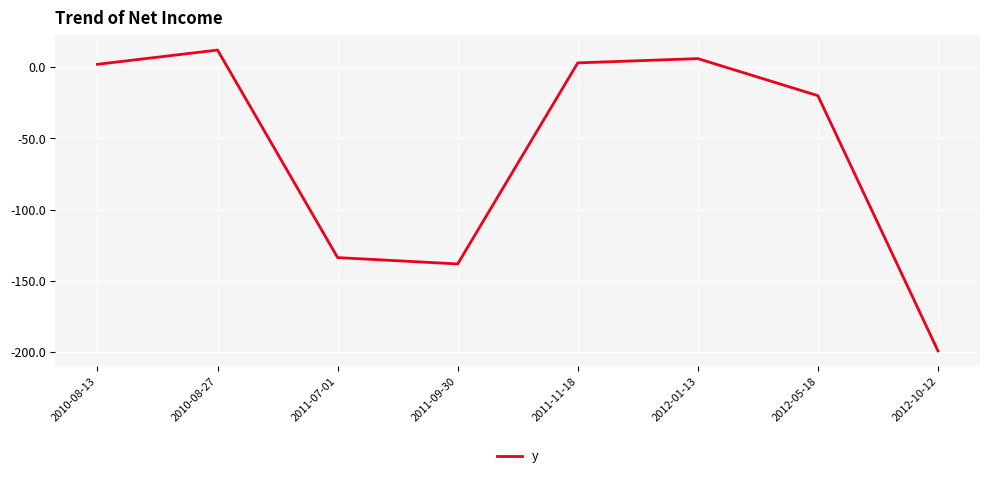

What is the approximate value at 2012-05-18?

-20.0